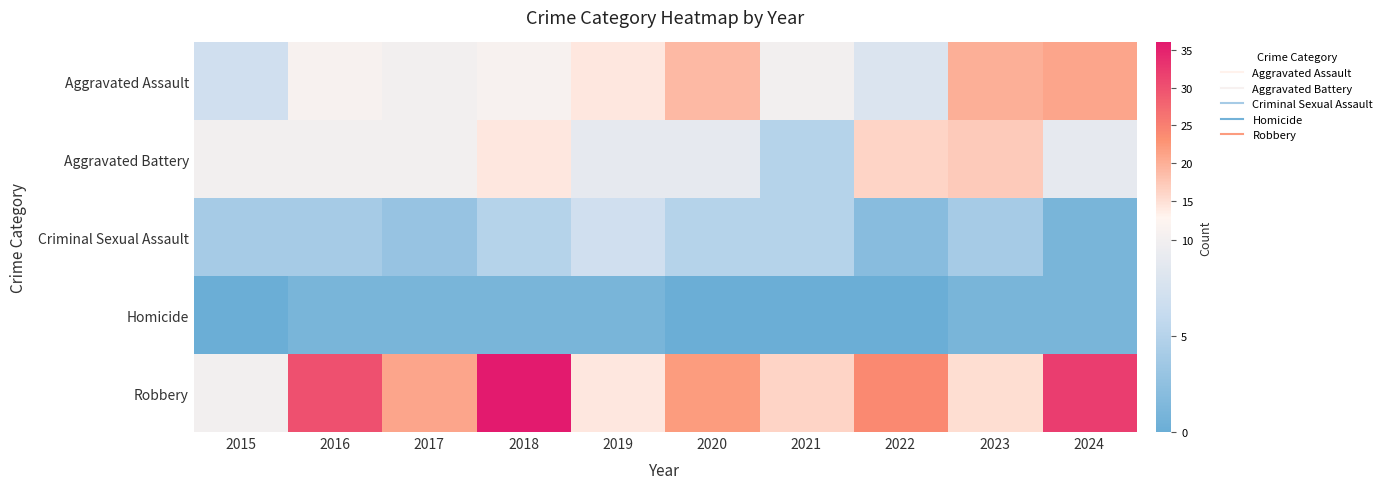

At which category is the sum across all series the highest?

2018